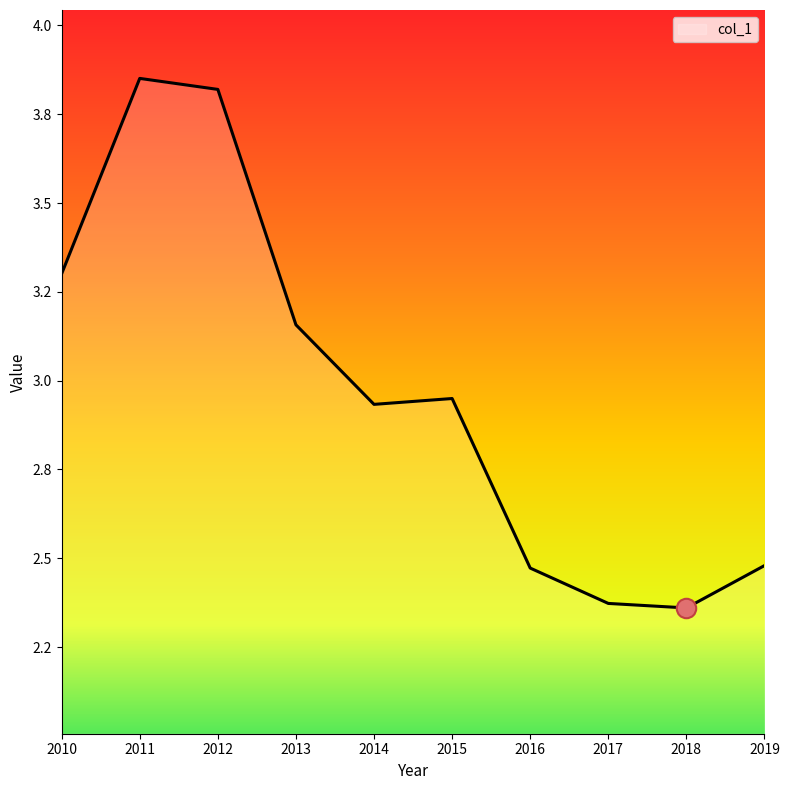

Does the chart have visible grid lines?

No